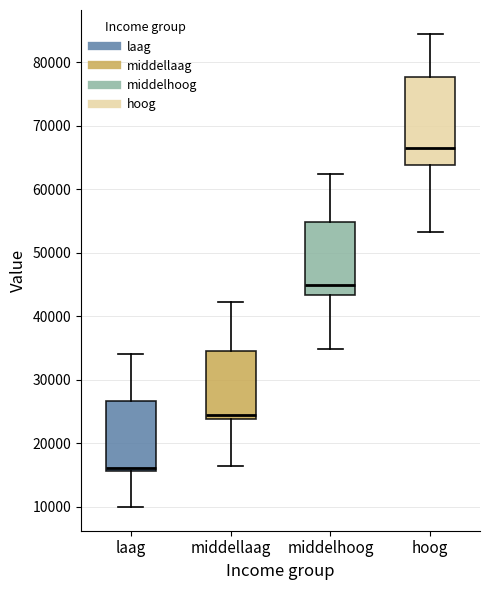

Reading left to right, transcribe this box plot: for each box, give where its median line is, the range the box spans, and where its two whiskers end, as read against the y-axis. The values are not printed on the chart, so give them approximately, as read against the axis.

laag: median 16000 (just above the box's lower edge), box 16000 to 27000, whiskers 10000 to 34000
middellaag: median 24000 (just above the box's lower edge), box 24000 to 35000, whiskers 16000 to 42000
middelhoog: median 45000, box 43000 to 55000, whiskers 35000 to 62000
hoog: median 67000, box 64000 to 78000, whiskers 53000 to 84000